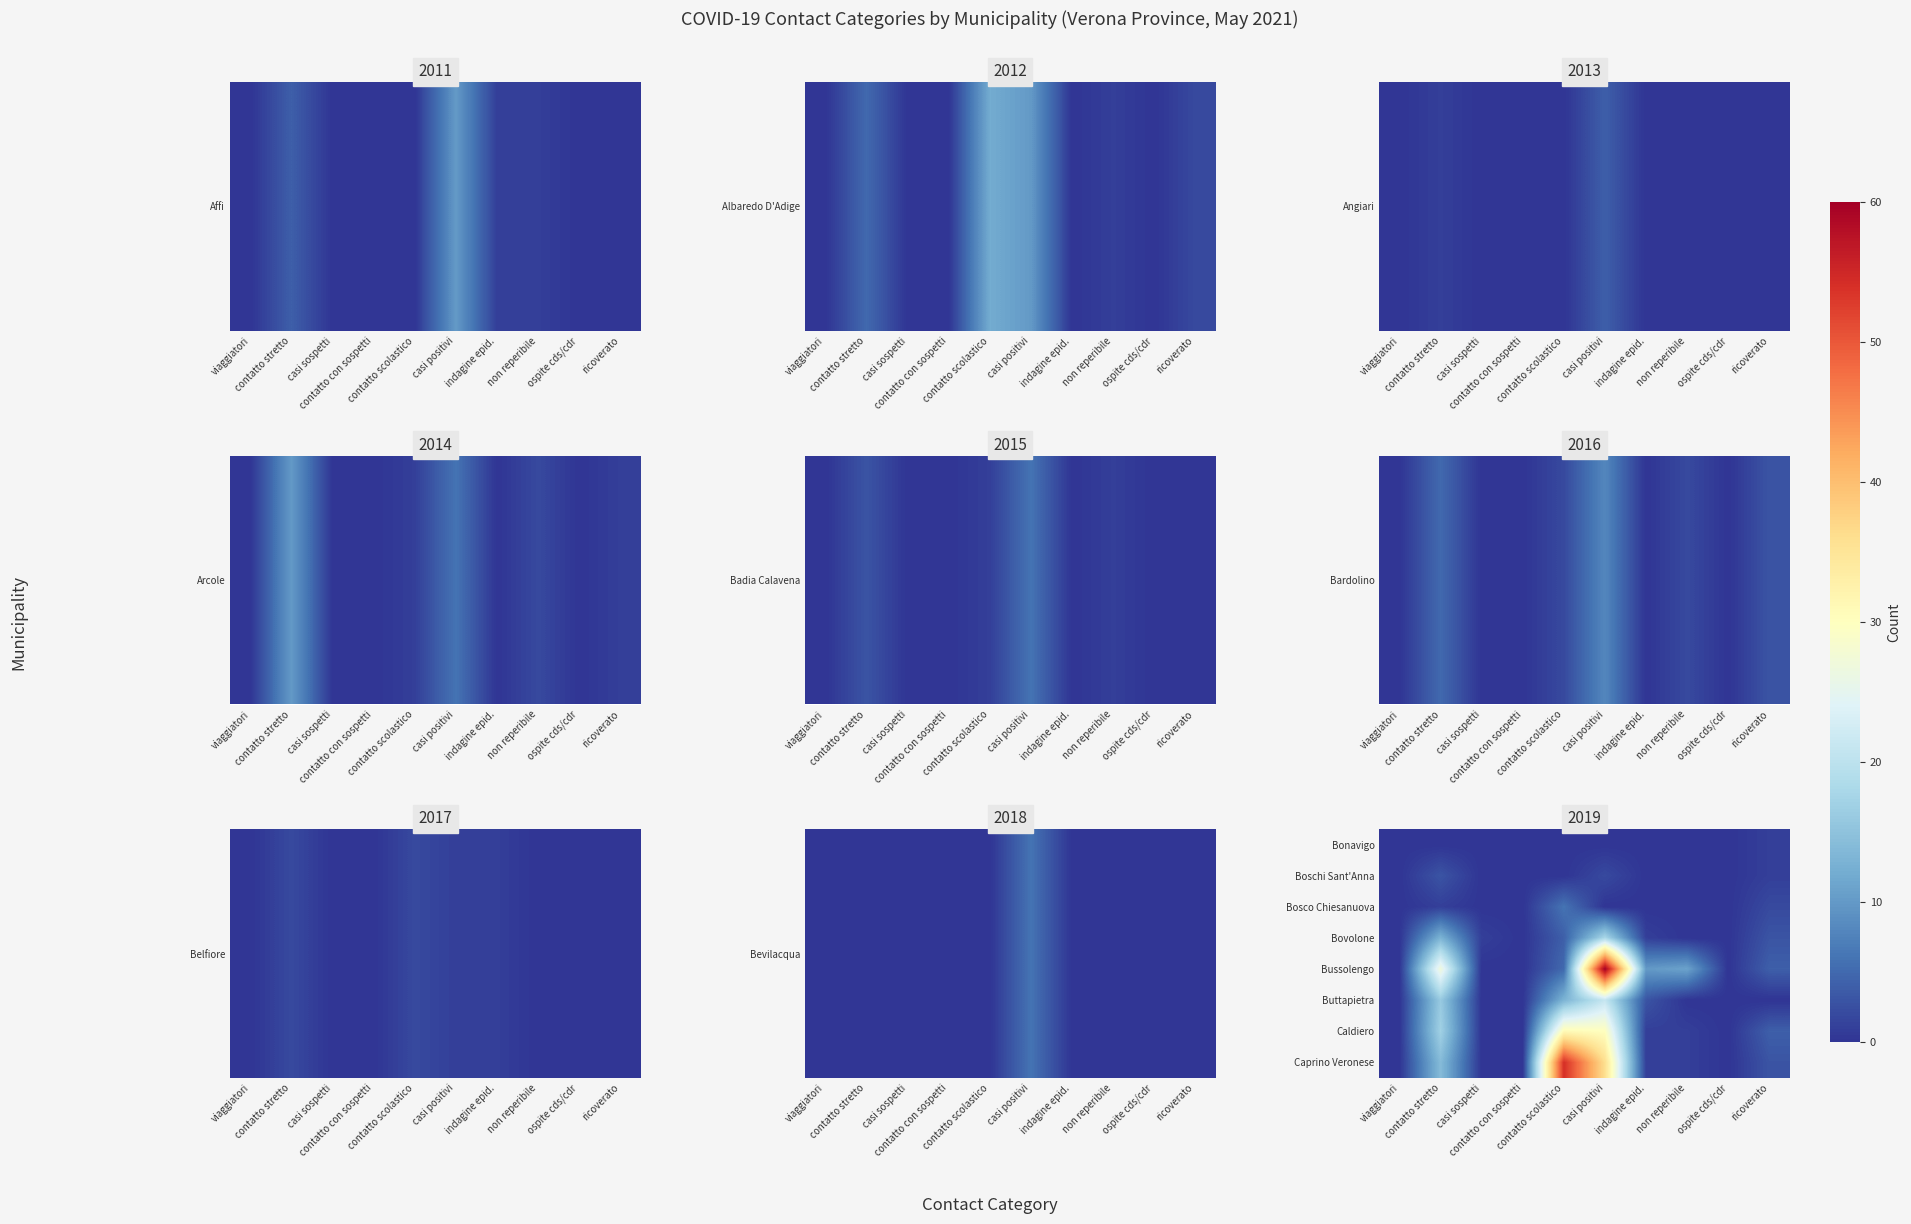

What is the greatest value displayed?

60